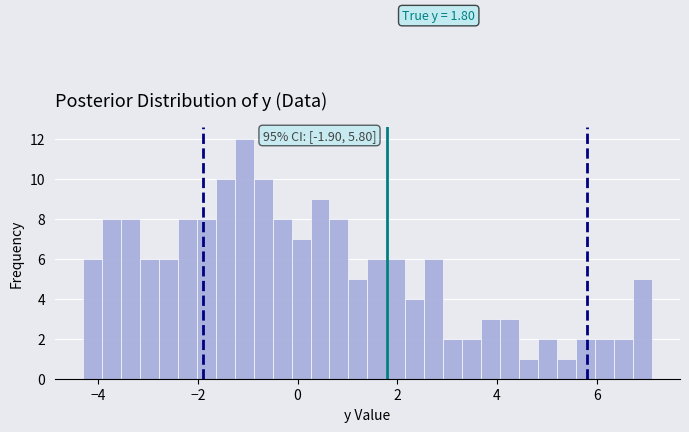

Read against the x-axis, roughly where is the centre of the tallest bar?

-1.0